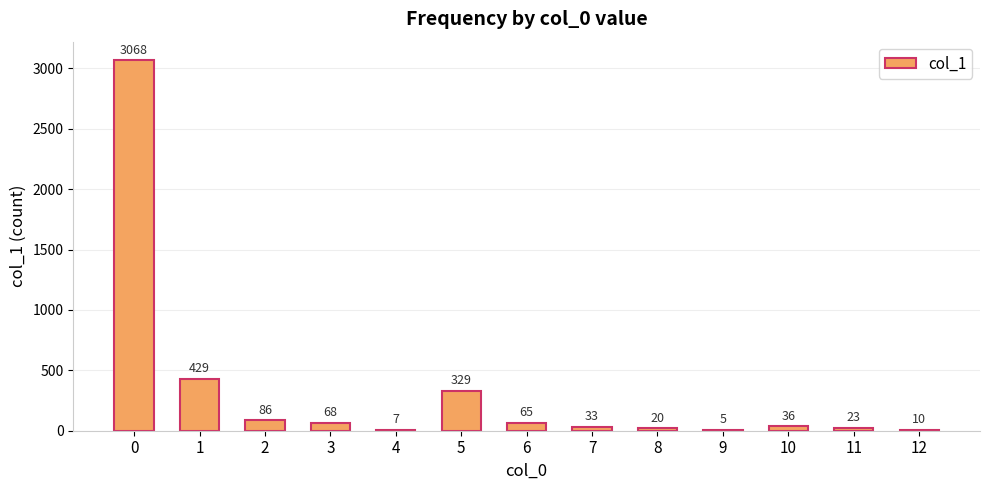

What is the sum of all values?

4179